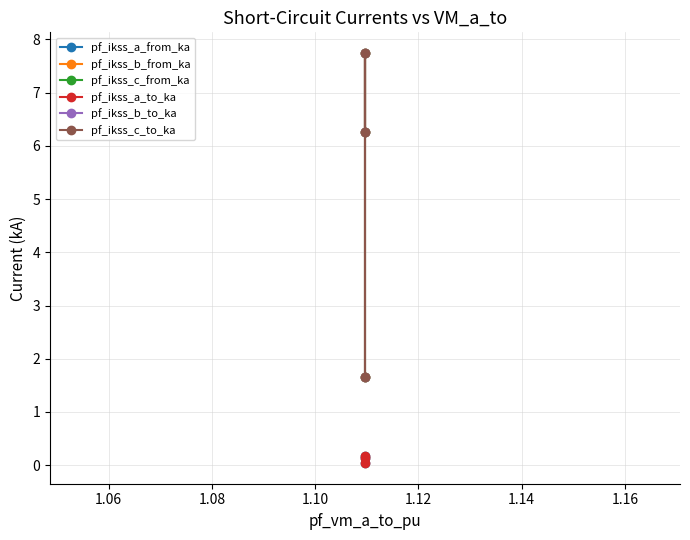

Is the value of pf_ikss_b_to_ka at 1.08 greater than the value of pf_ikss_c_from_ka at 1.06?

No